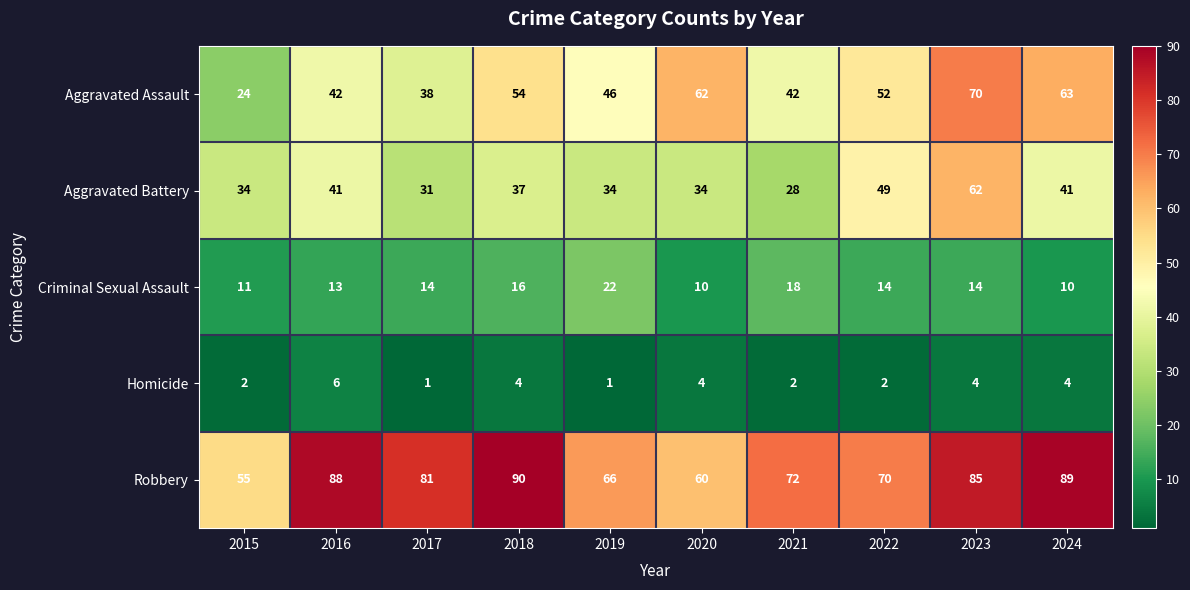

Which category has the highest value across all series?

2018